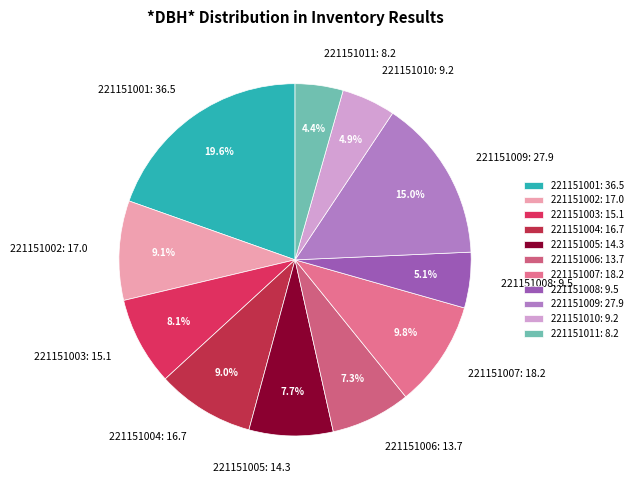

Does 221151008 represent more than half of the total?

No